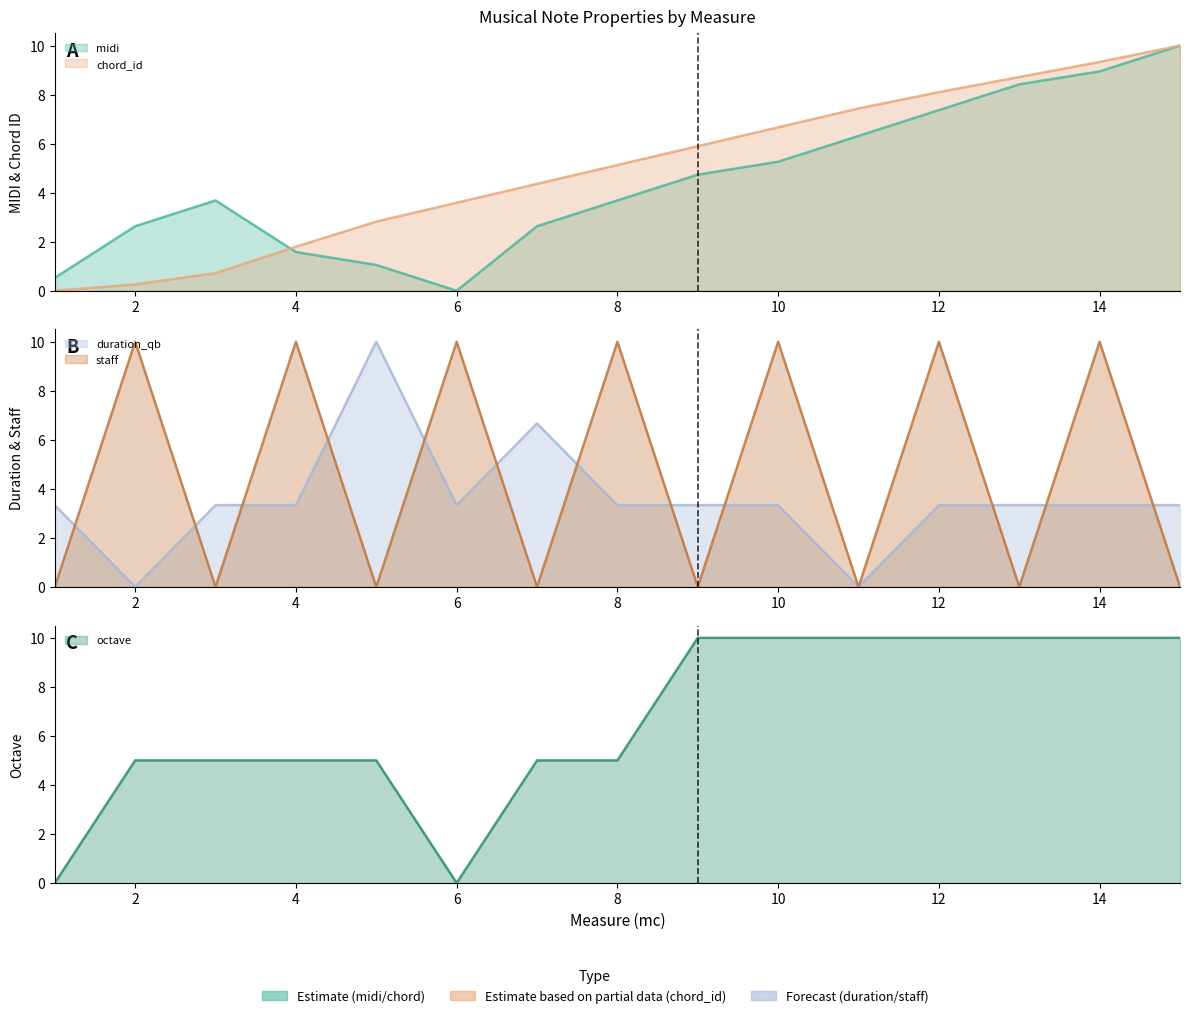

Which label corresponds to the smallest value in the chart?

6